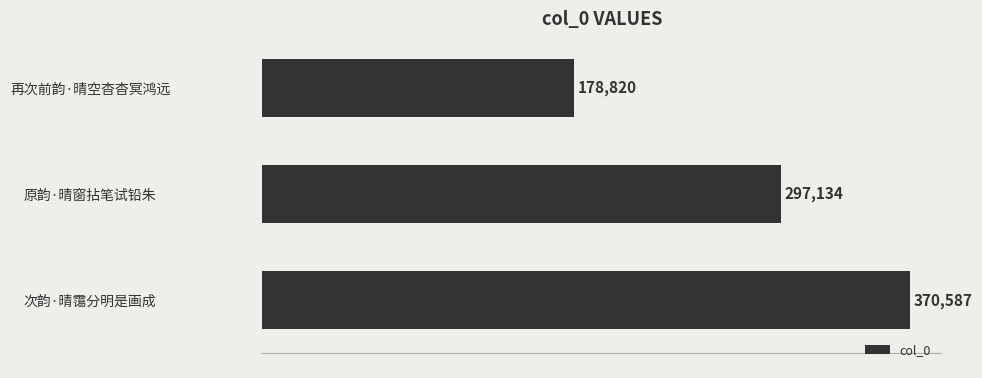

How many data points are less than 297134?

1